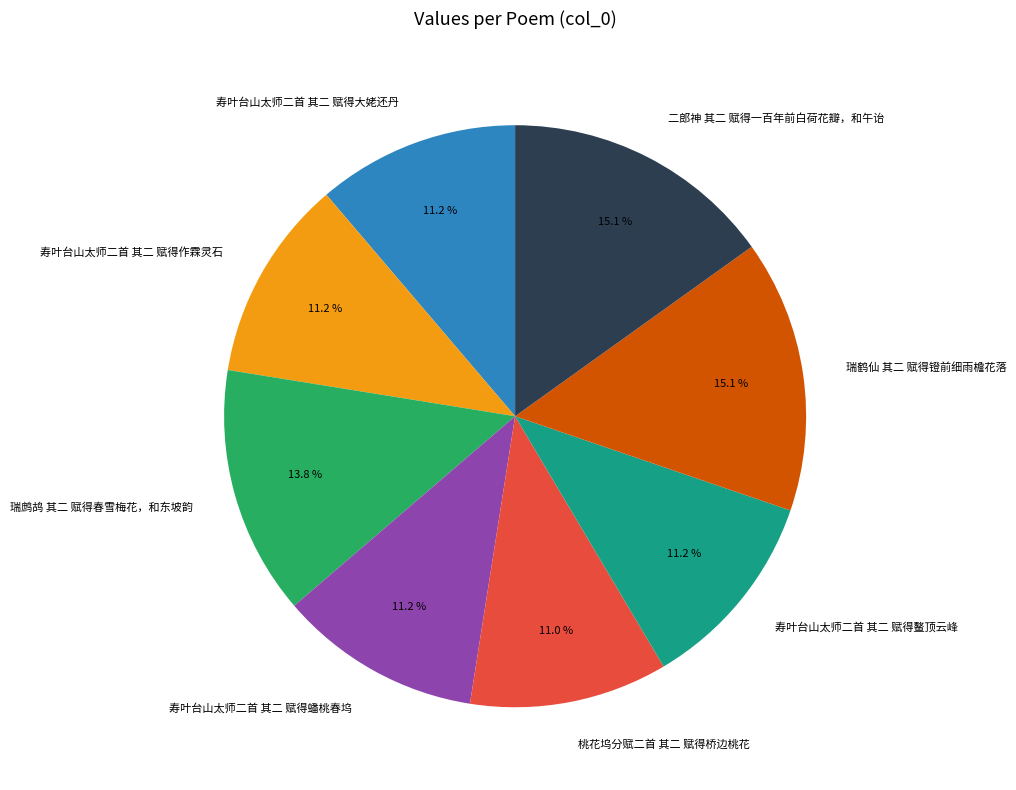

To the nearest percent, what percentage of the pie is 瑞鹤仙 其二 赋得镫前细雨檐花落?

15%